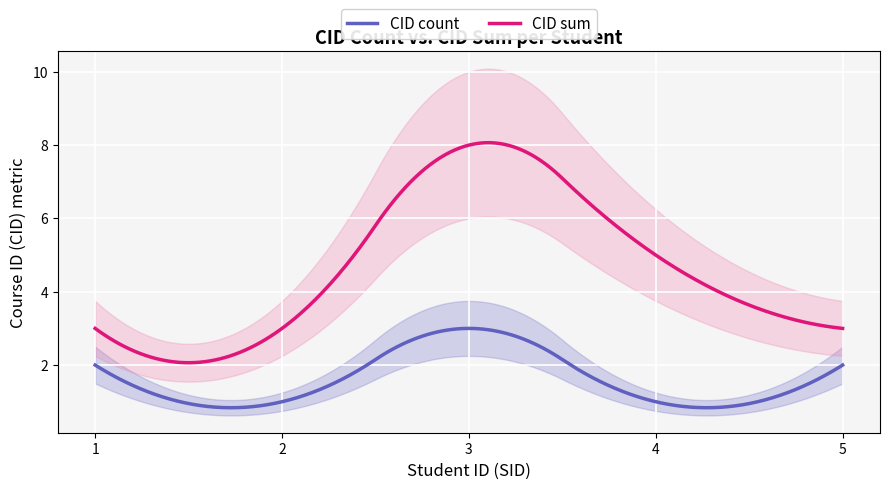

Is it true that CID_count equals 1 at 4?

True